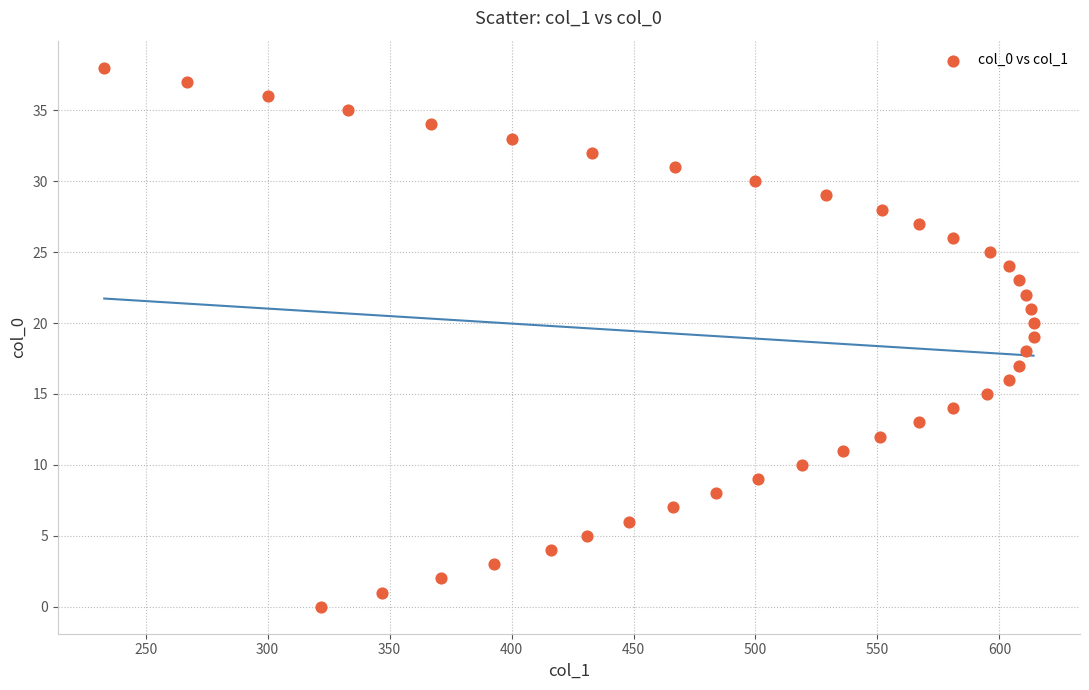

What is the range of Y values (max minus min)?

38